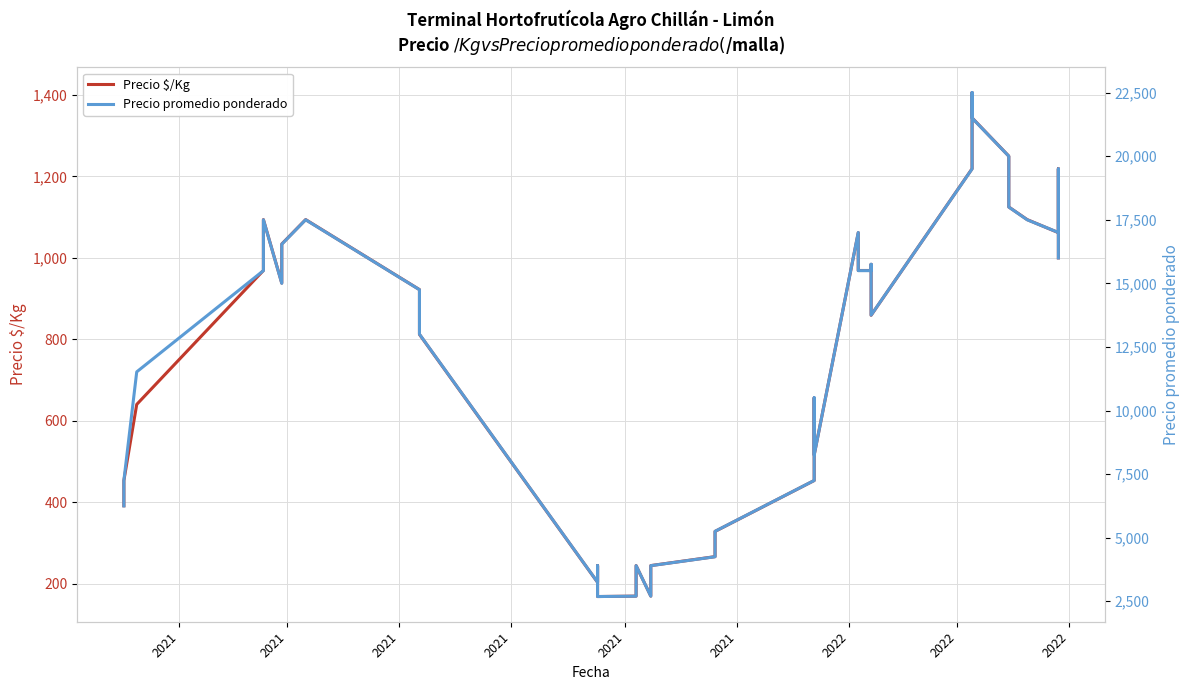

How many series are shown in this chart?

2